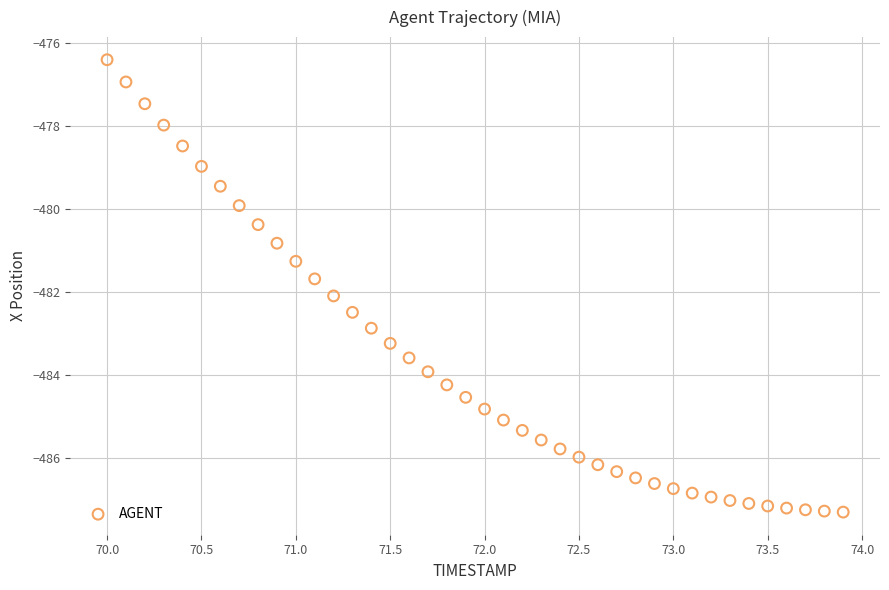

What is the range of Y values (max minus min)?

10.9